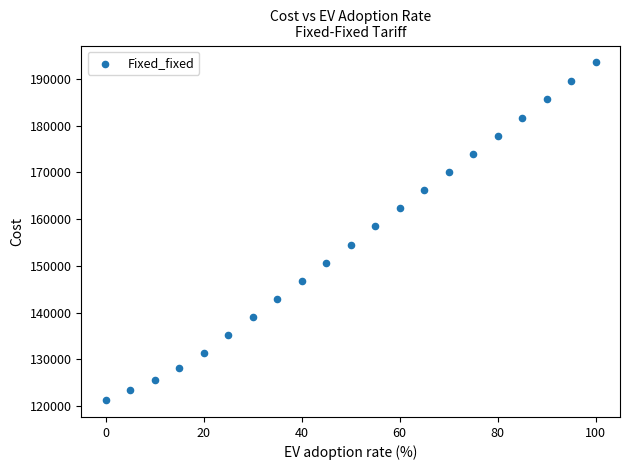

What is the range of X values (max minus min)?

100.0